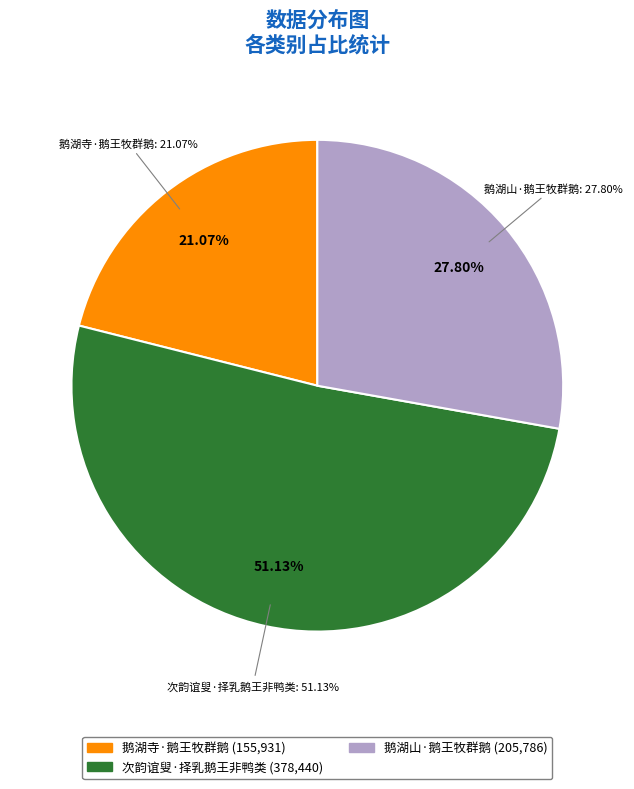

What percentage is the 鹅湖山·鹅王牧群鹅 slice, to the nearest percent?

28%